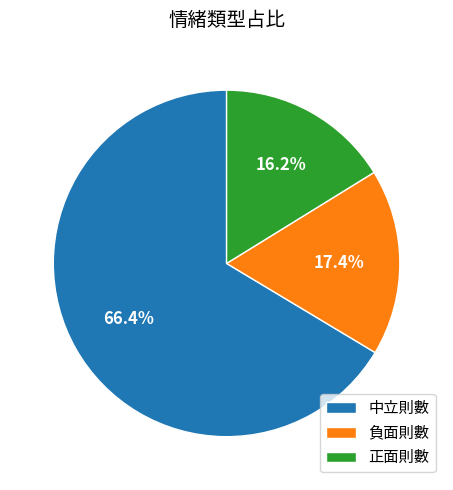

Rank the categories by value from lowest to highest.

正面則數, 負面則數, 中立則數